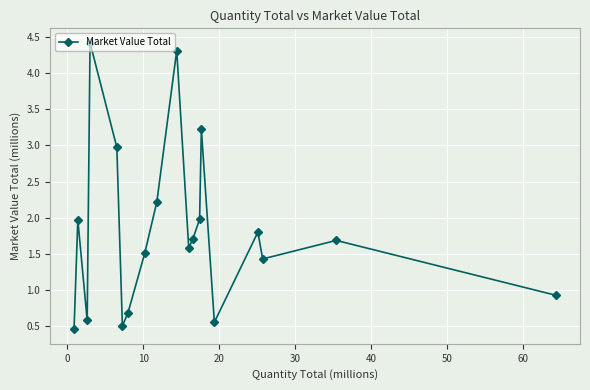

What is the sum of all values?

34.5